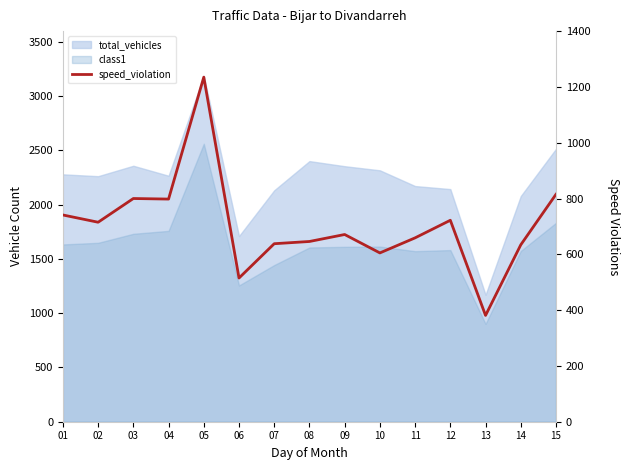

Rank the categories by value from highest to lowest.

05, 15, 03, 04, 01, 12, 02, 09, 11, 08, 07, 14, 10, 06, 13